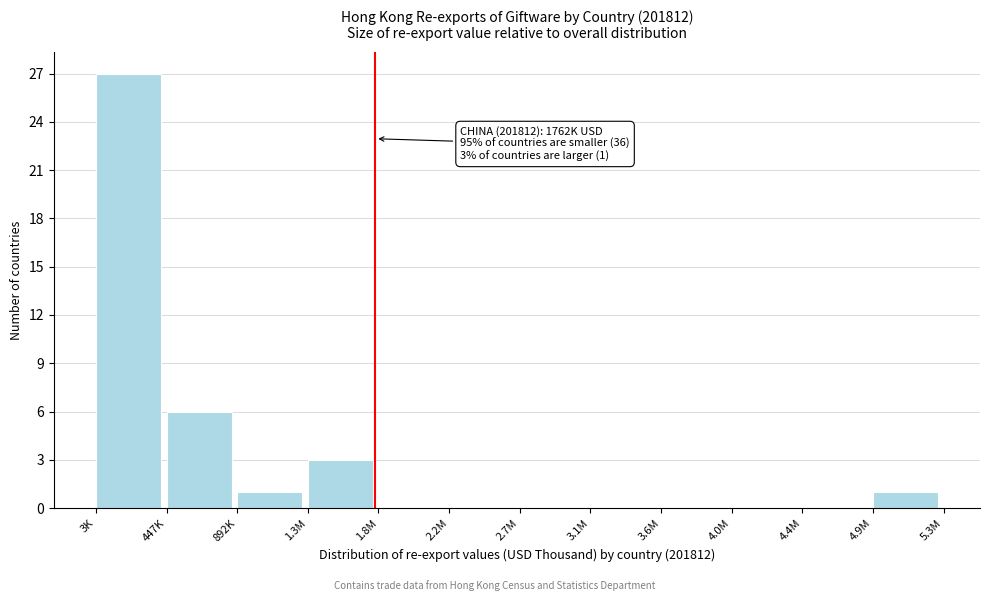

Reading left to right, list all the values displayed in this chart.

3K=27	447K=6	892K=1	1.3M=3	1.8M=0	2.2M=0	2.7M=0	3.1M=0	3.6M=0	4.0M=0	4.4M=0	4.9M=1